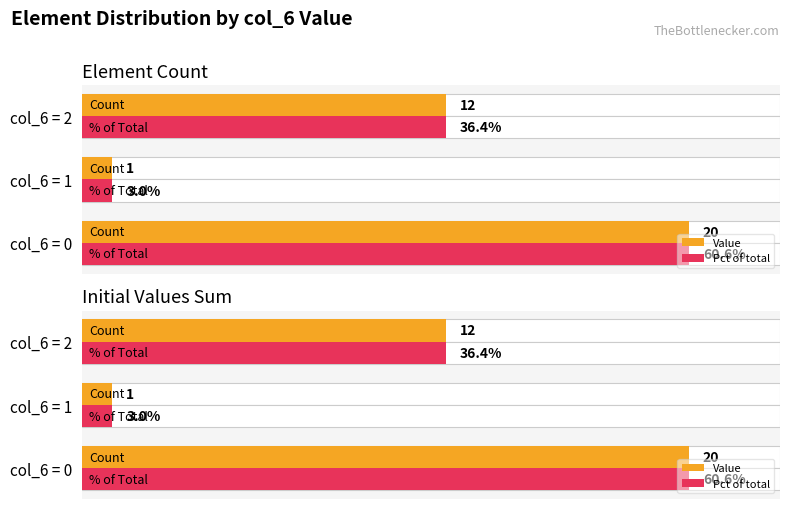

Are the bars horizontal?

Yes